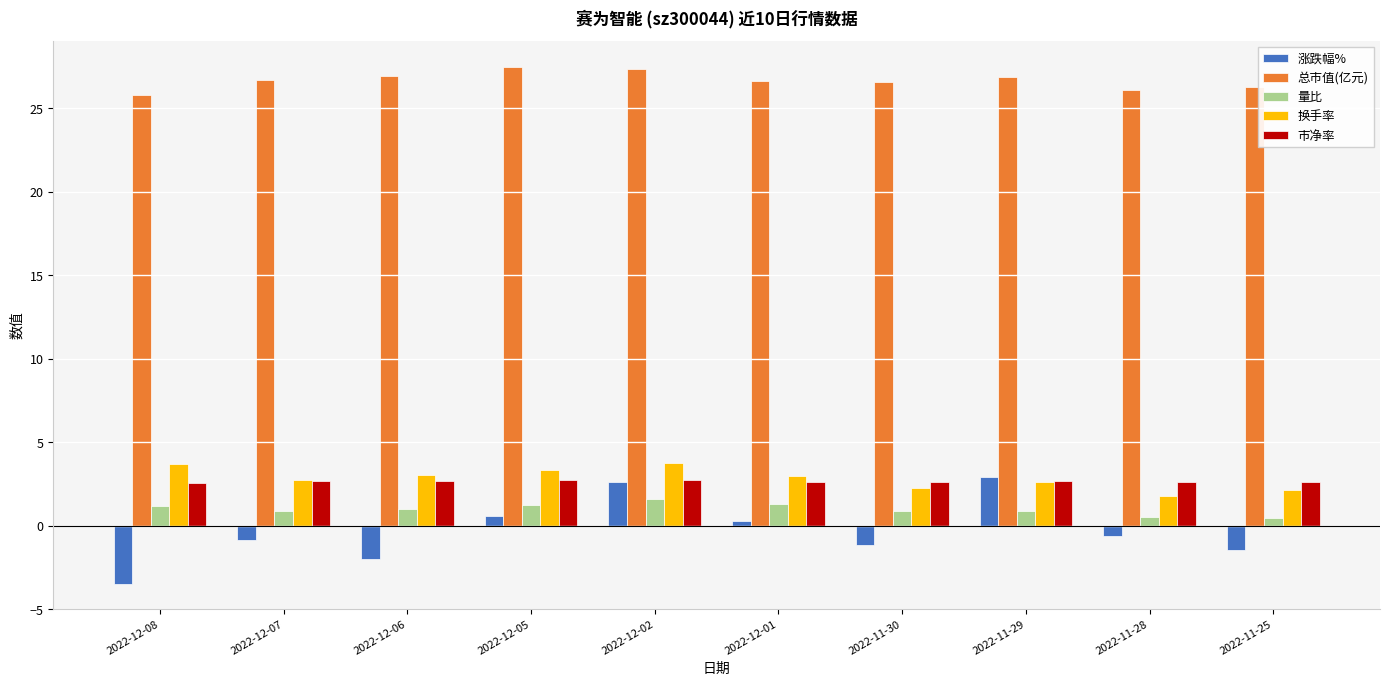

Is it true that 涨跌幅% equals -1.4 at 2022-11-25?

True